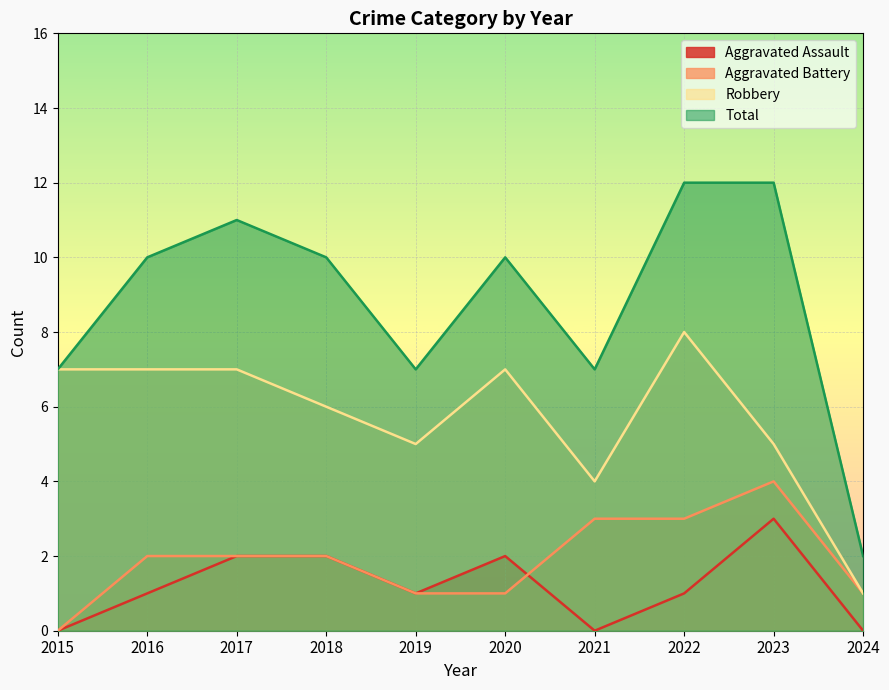

How many lines are shown in the chart?

4